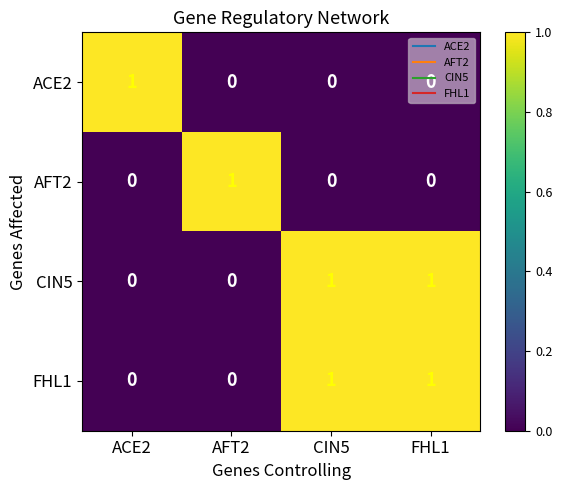

How many ACE2 values are between 0 and 1?

4